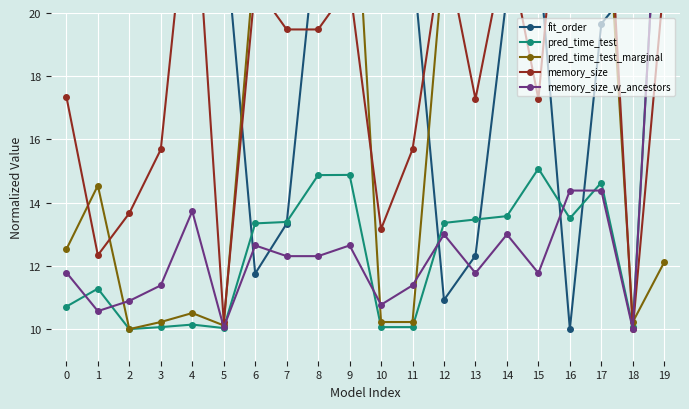

How many values in the pred_time_test series are below 13?

9